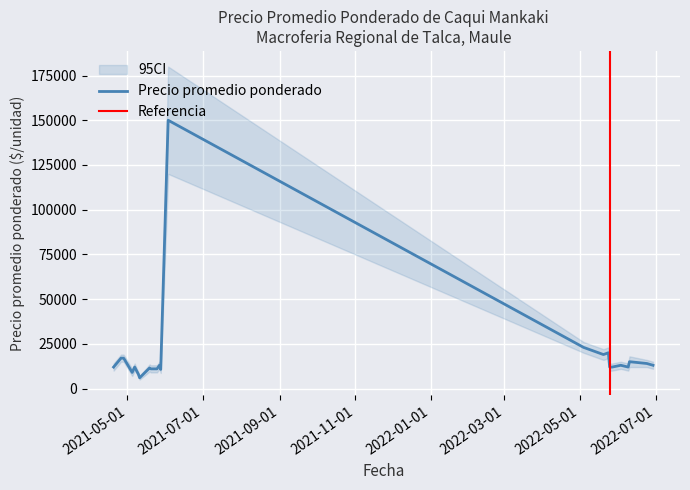

At which category does the chart reach its peak across all series?

2021-06-03